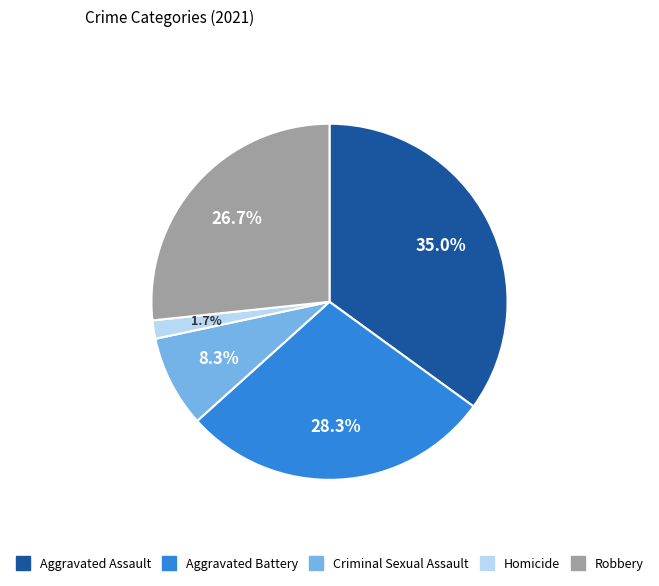

True or false: Aggravated Battery accounts for 28% of the total.

True